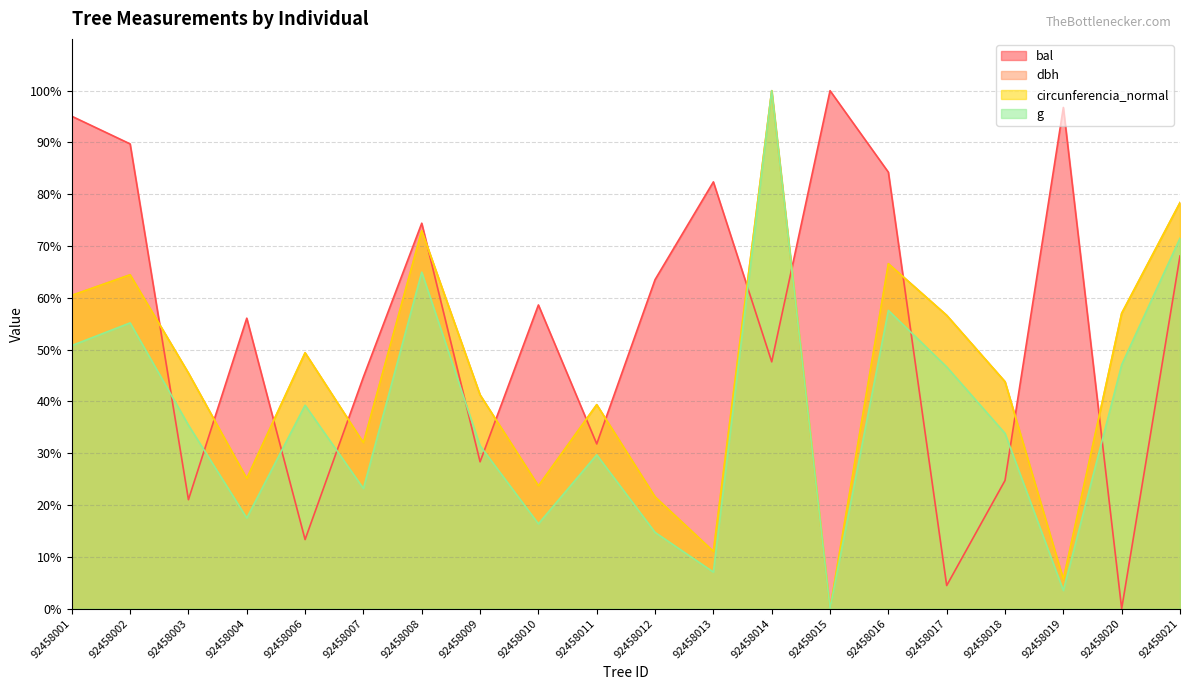

Does the chart have visible grid lines?

Yes